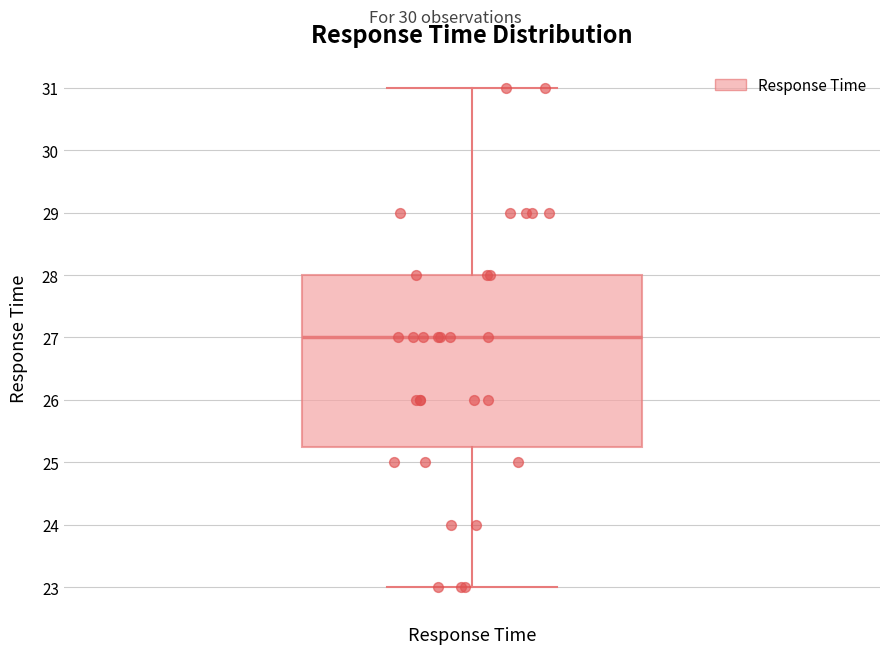

Transcribe this box plot: give where the median line is, the range the box spans, and where the two whiskers end, as read against the y-axis. The values are not printed on the chart, so give them approximately, as read against the axis.

median 27.0, box 25.3 to 28.0, whiskers 23.0 to 31.0